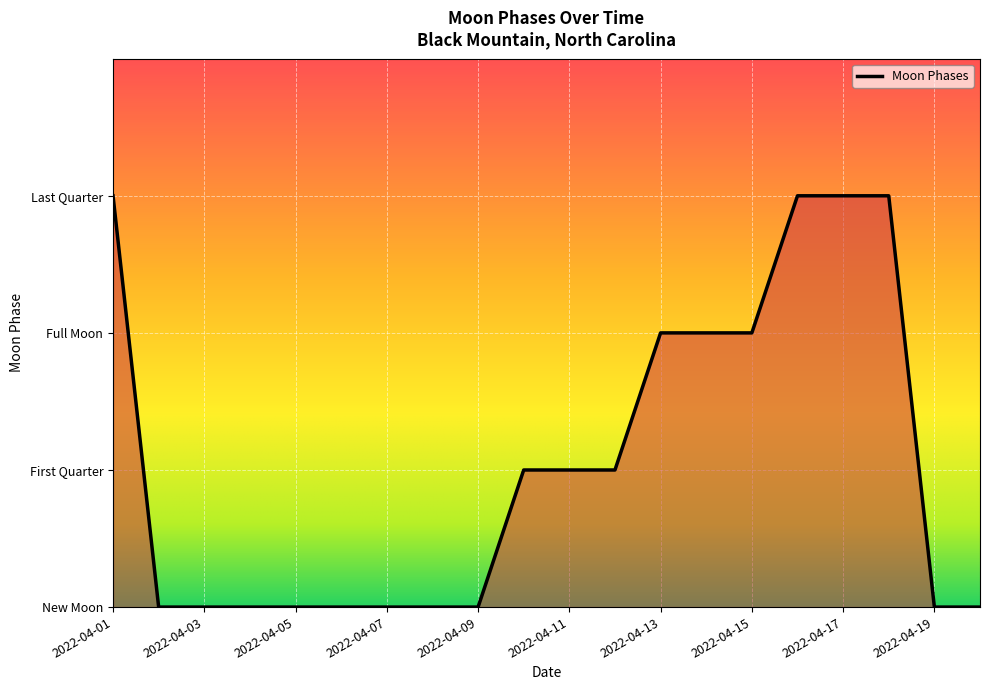

List the labels in order of value, largest first.

2022-04-01, 2022-04-16, 2022-04-17, 2022-04-18, 2022-04-13, 2022-04-14, 2022-04-15, 2022-04-10, 2022-04-11, 2022-04-12, 2022-04-02, 2022-04-03, 2022-04-04, 2022-04-05, 2022-04-06, 2022-04-07, 2022-04-08, 2022-04-09, 2022-04-19, 2022-04-20